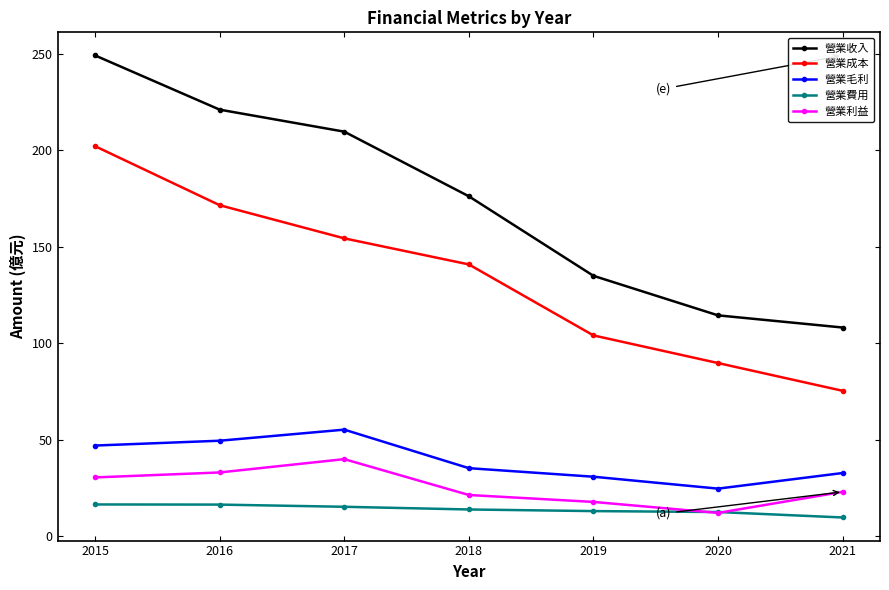

What is the average value of the 營業收入 series?

173.4